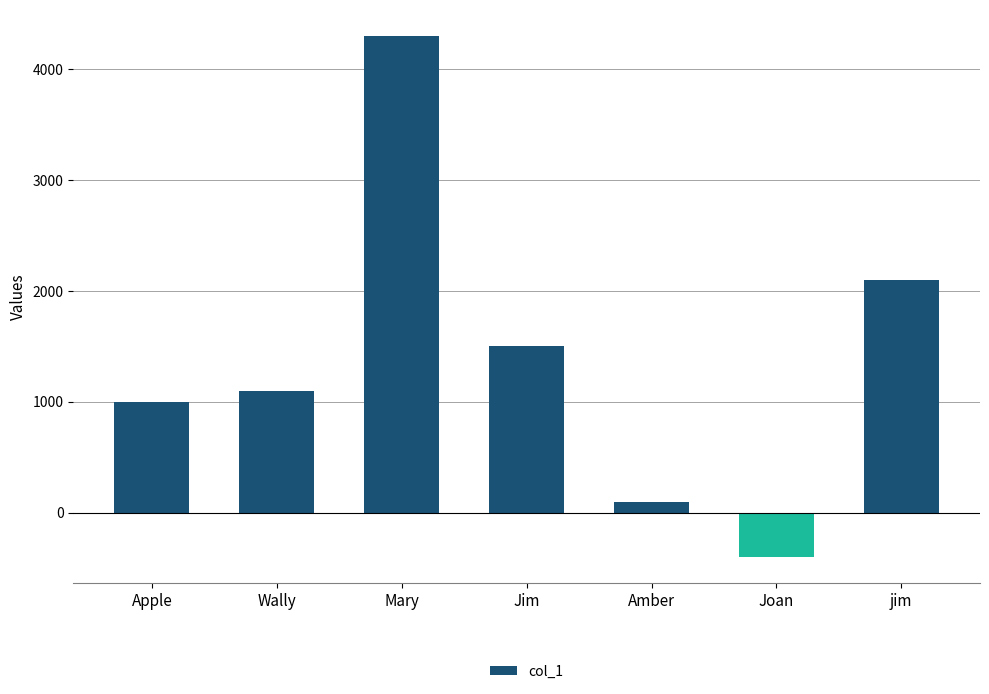

What is the change in value from Wally to Joan?

-1500